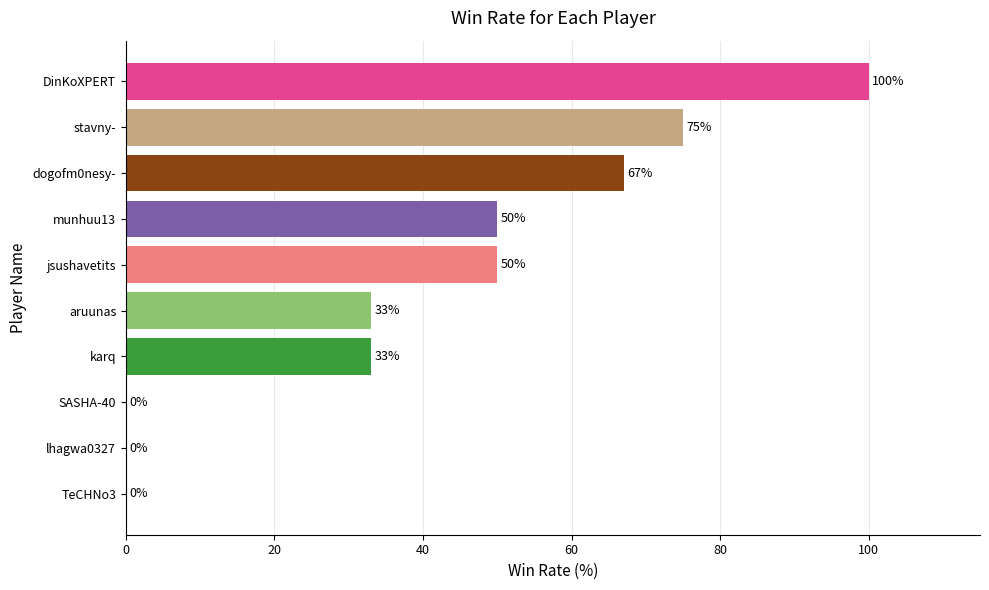

Is it true that the value at lhagwa0327 is 0?

True